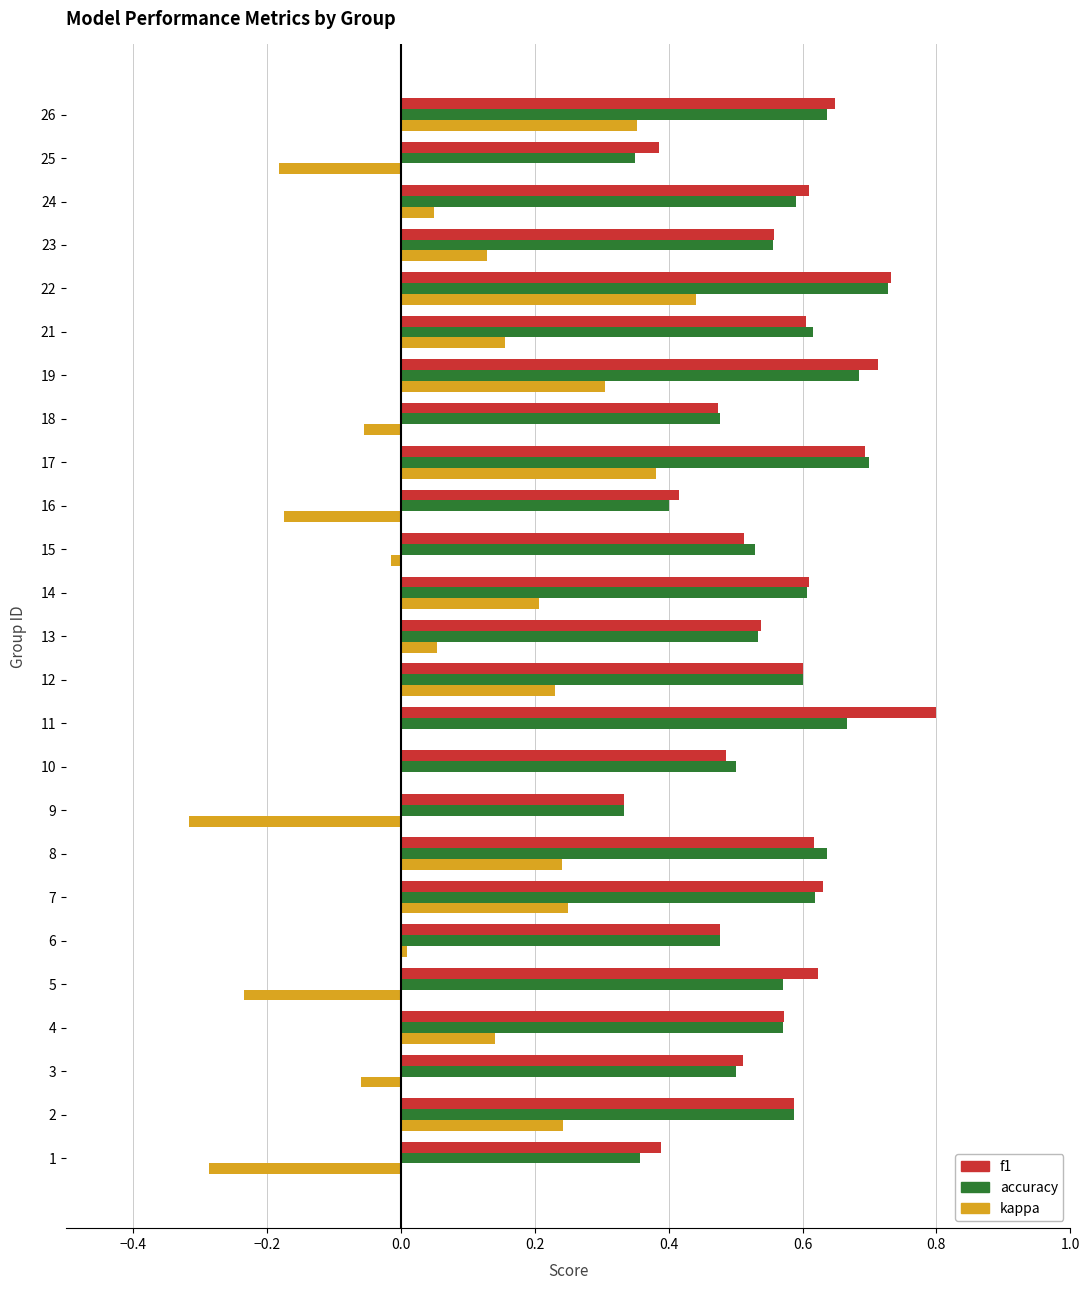

Which series changed the most between 24 and 26?

kappa